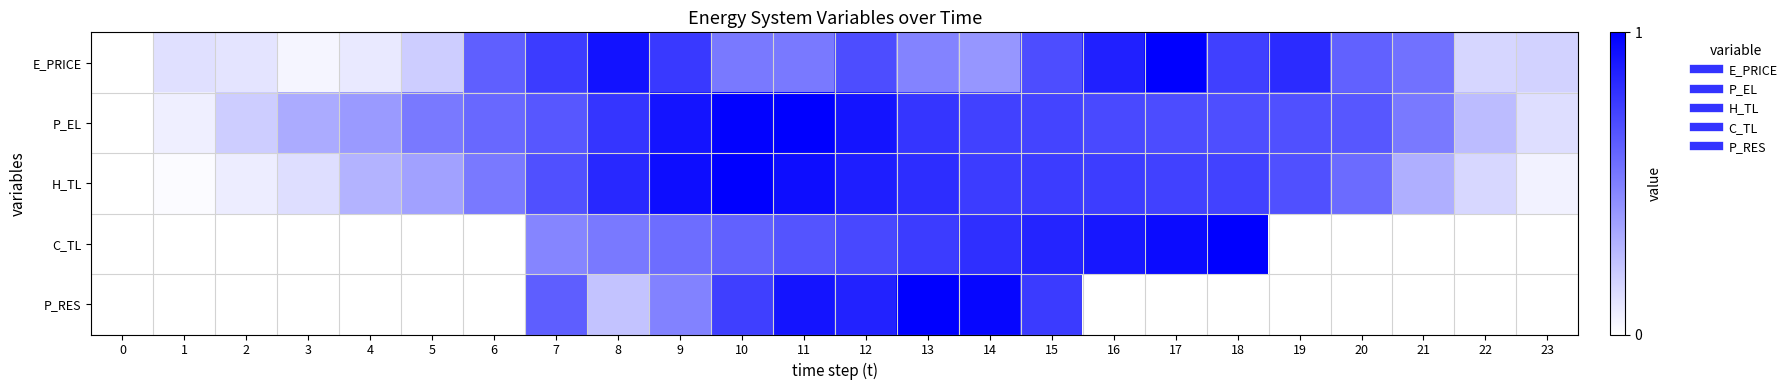

How many series are shown in this chart?

5